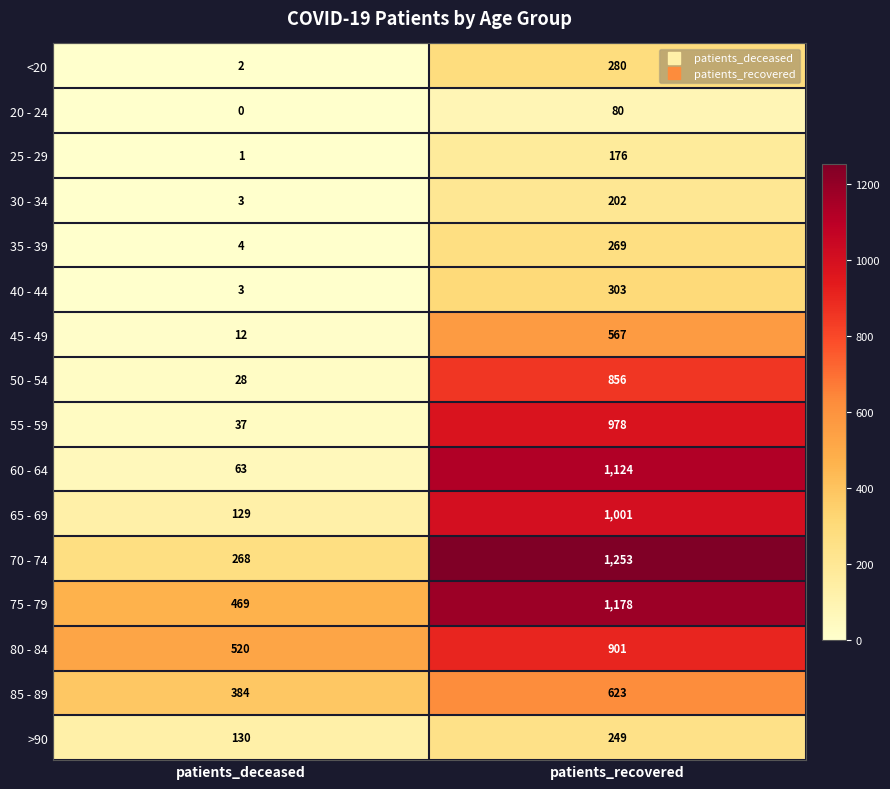

True or false: 20 - 24 has a value of 0 at patients_deceased.

True